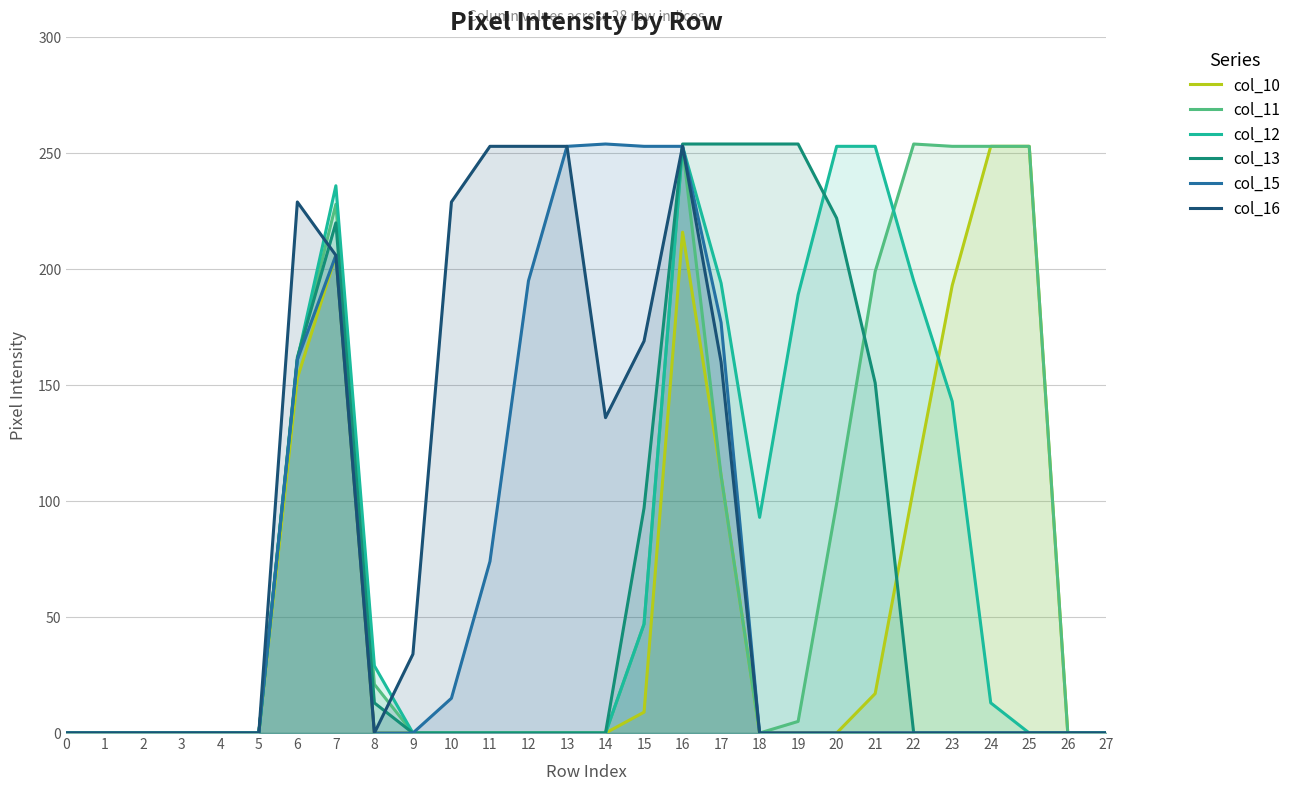

Does the chart have visible grid lines?

Yes